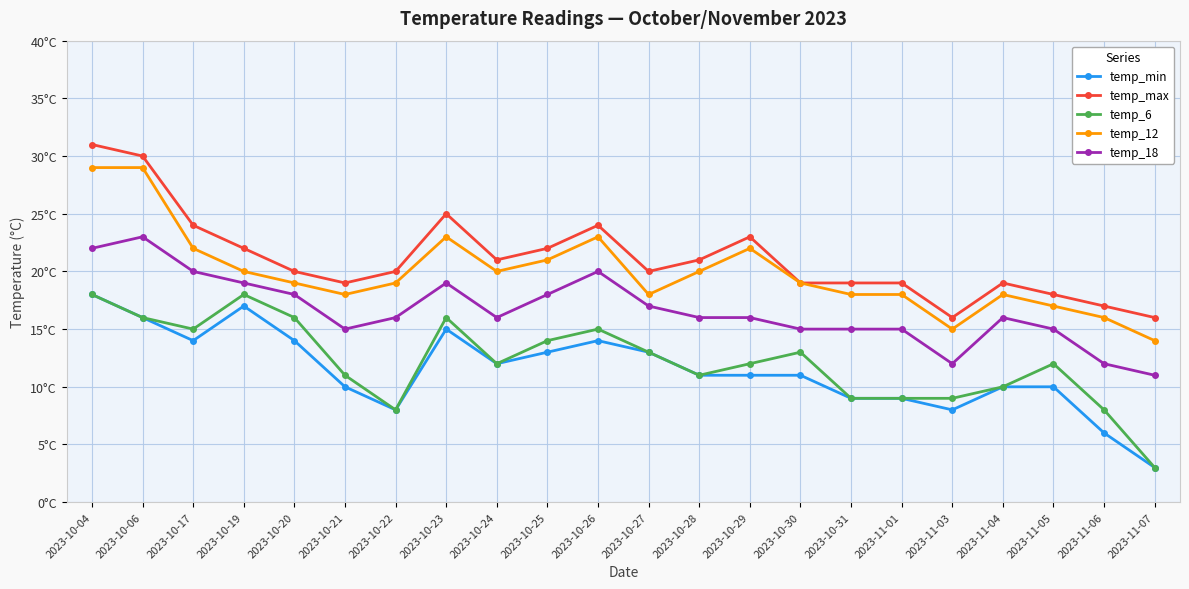

Which category has the lowest value in the temp_max series?

2023-11-03